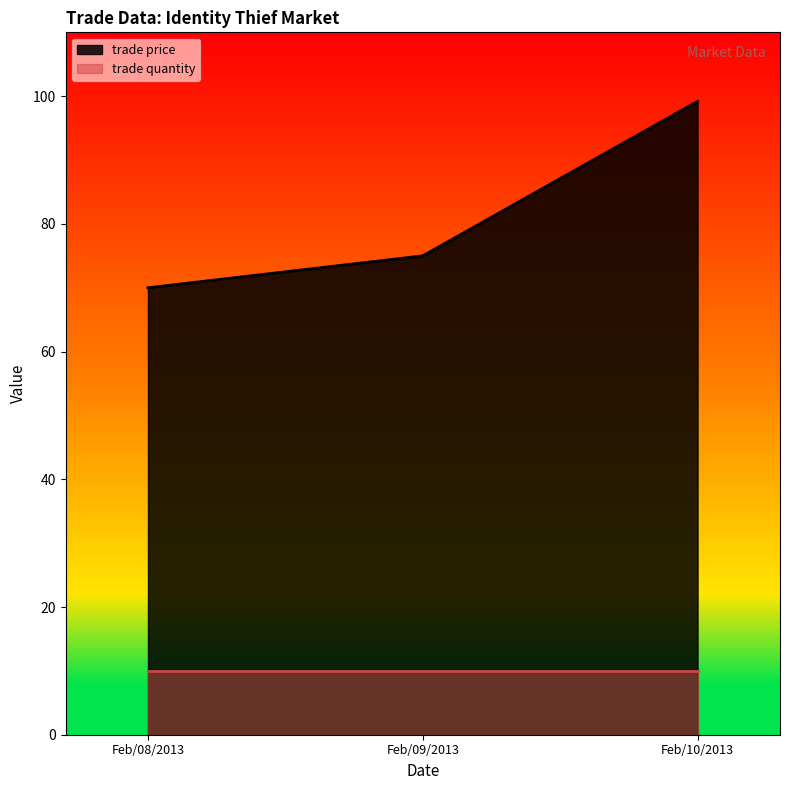

How many lines are shown in the chart?

2